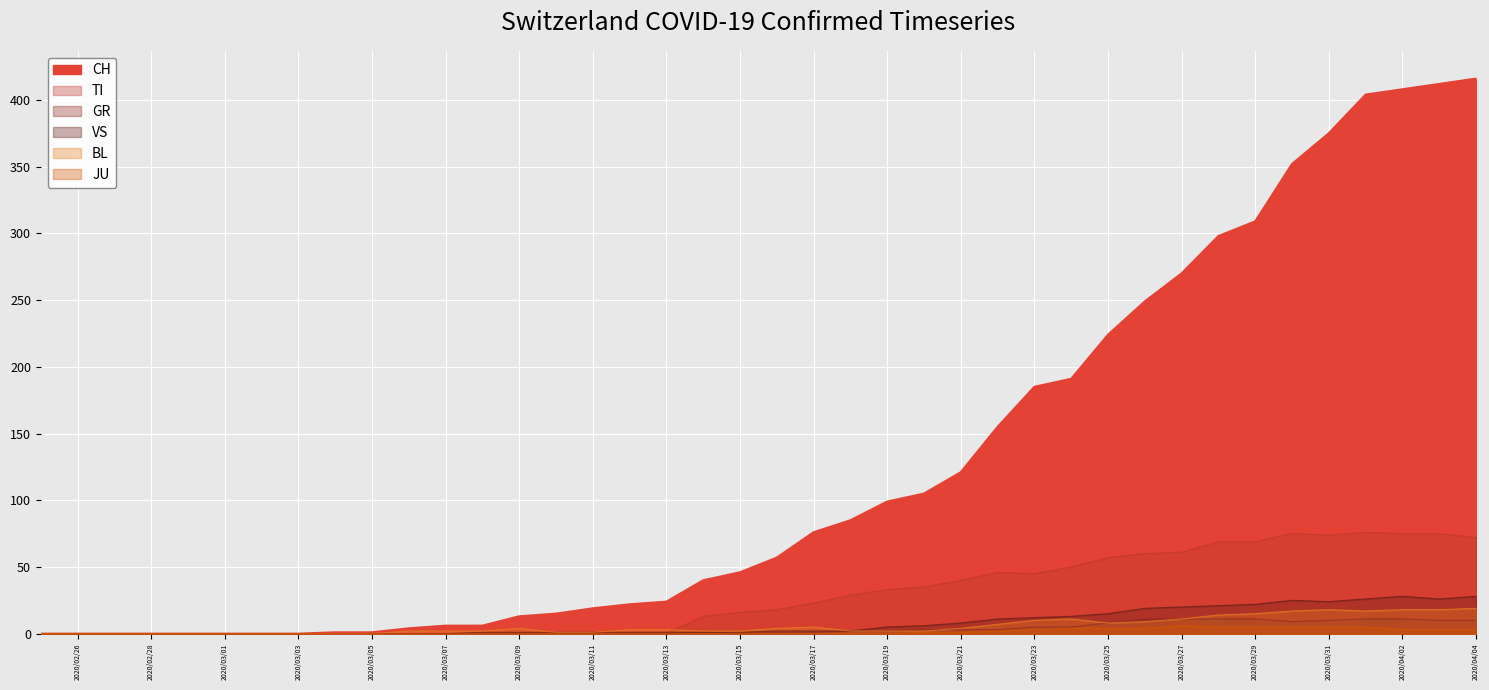

List the labels in order of JU value, smallest first.

2020-02-25, 2020-02-26, 2020-02-27, 2020-02-28, 2020-02-29, 2020-03-01, 2020-03-02, 2020-03-03, 2020-03-04, 2020-03-05, 2020-03-06, 2020-03-07, 2020-03-08, 2020-03-09, 2020-03-10, 2020-03-11, 2020-03-12, 2020-03-13, 2020-03-14, 2020-03-15, 2020-03-16, 2020-03-17, 2020-03-18, 2020-03-19, 2020-03-20, 2020-03-21, 2020-03-22, 2020-03-23, 2020-04-02, 2020-04-03, 2020-04-04, 2020-03-24, 2020-03-25, 2020-03-26, 2020-03-28, 2020-03-29, 2020-03-30, 2020-03-31, 2020-04-01, 2020-03-27